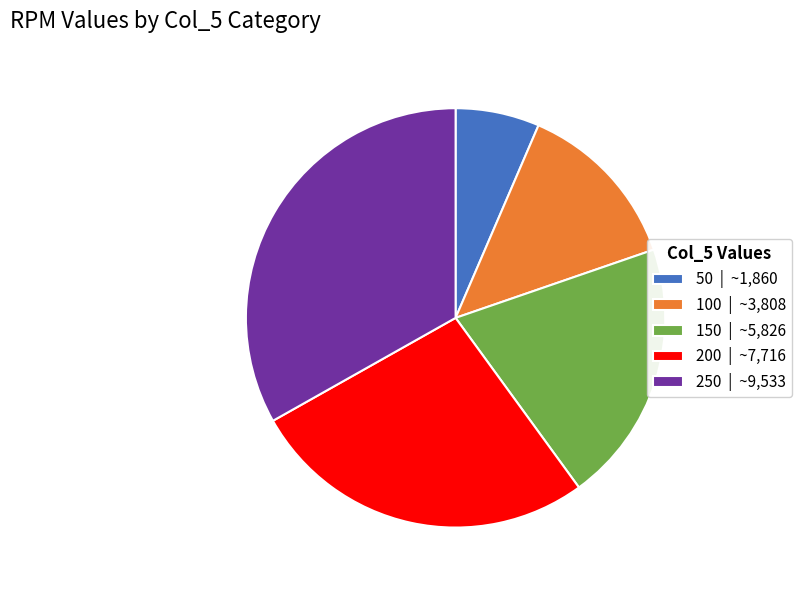

Approximately how many times larger is the value at 150 | ~5,826 compared to 200 | ~7,716?

0.8